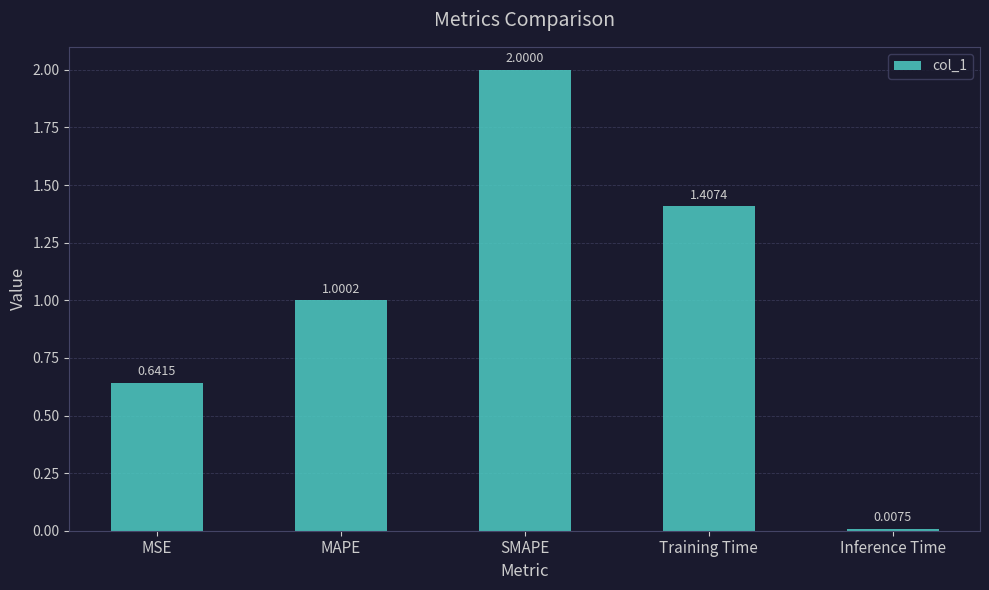

What is the difference between the second highest and second lowest values?

0.8